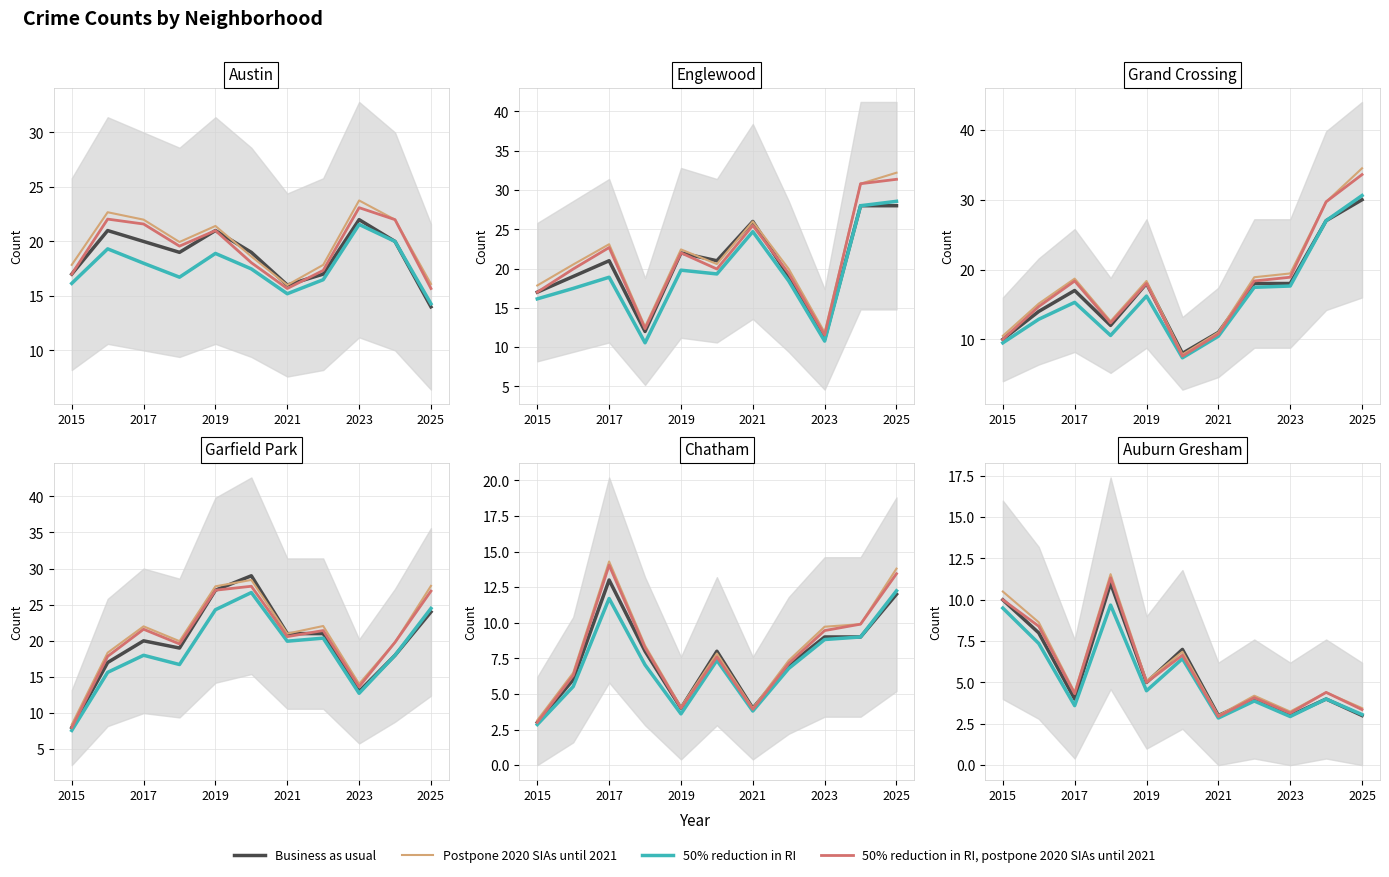

Count the Business as usual values in the range 3 to 8.

9